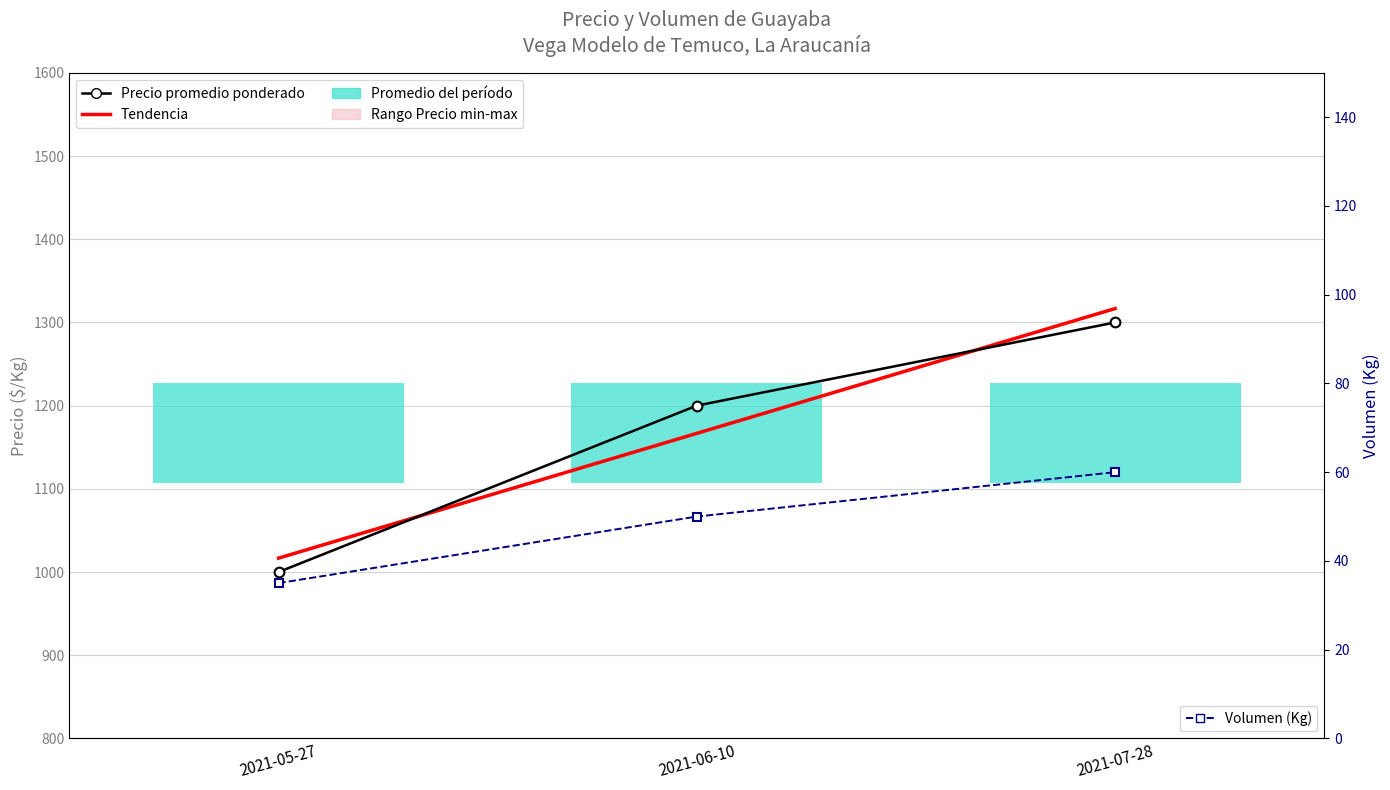

What is the total value across all series at 2021-06-10?

2416.7